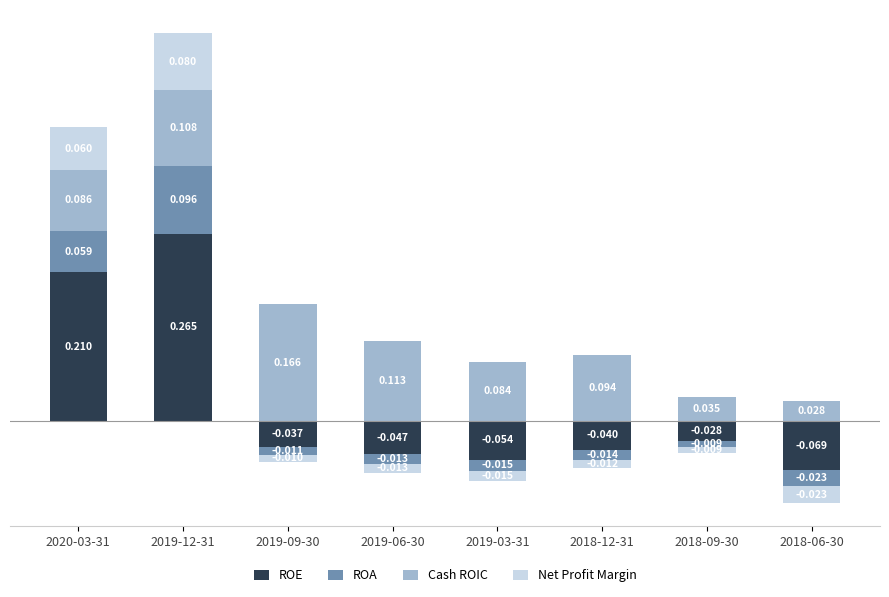

How many bars are there in total?

32